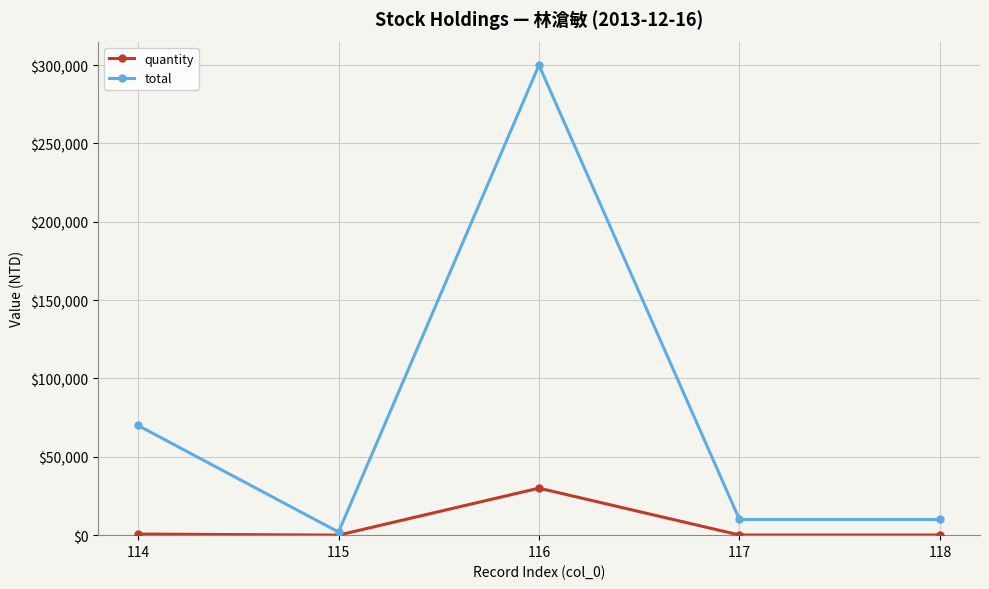

What is the difference between the second highest and second lowest values in the total series?

60000